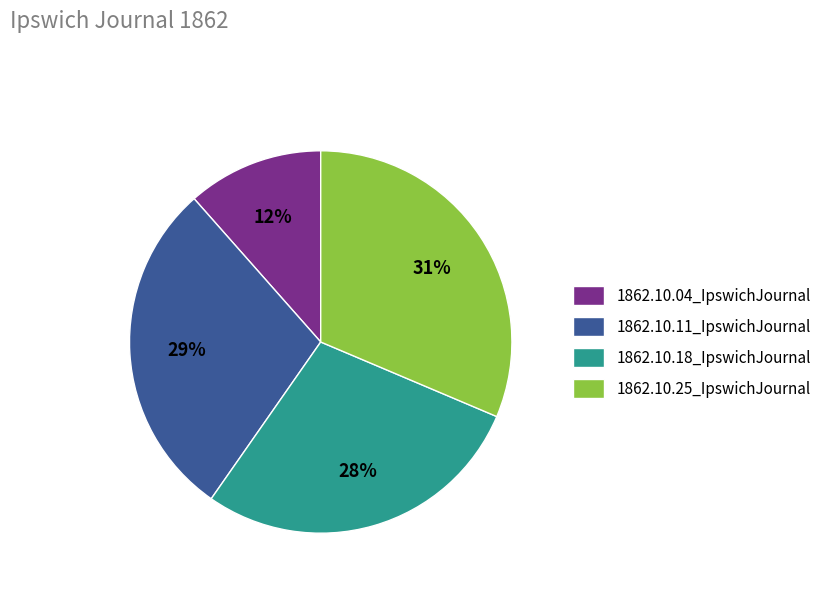

True or false: 1862.10.25_IpswichJournal accounts for 20% of the total.

False